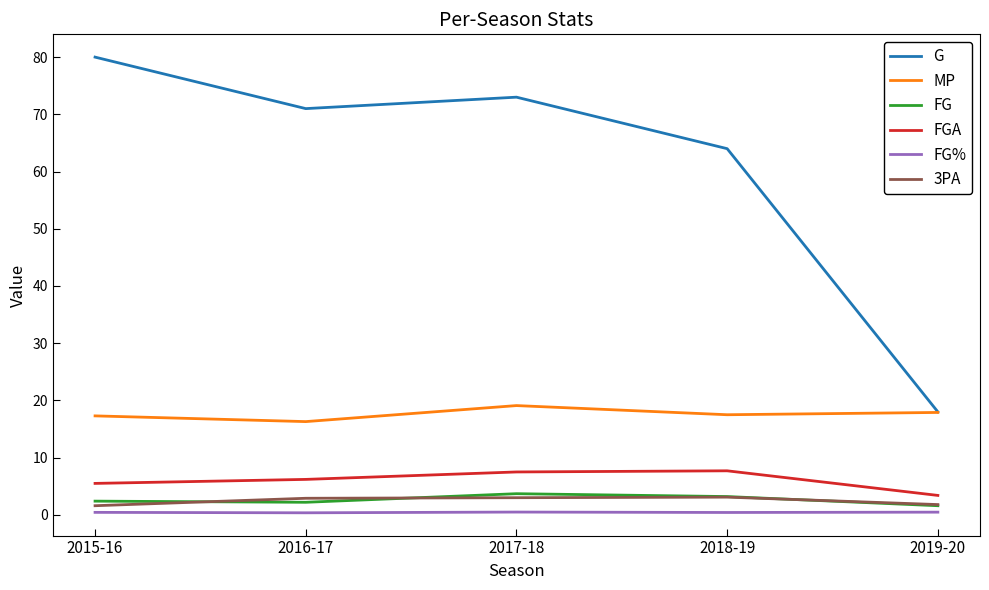

Which series has the widest spread of values?

G